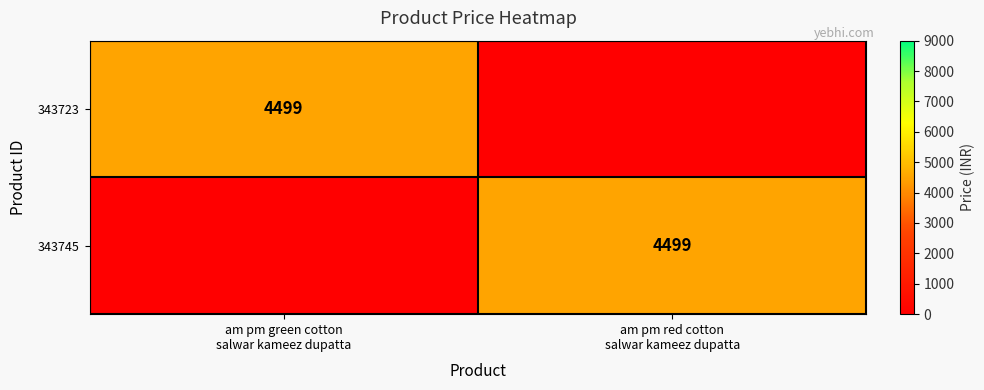

At which category does the chart reach its minimum across all series?

am pm red cotton
salwar kameez dupatta